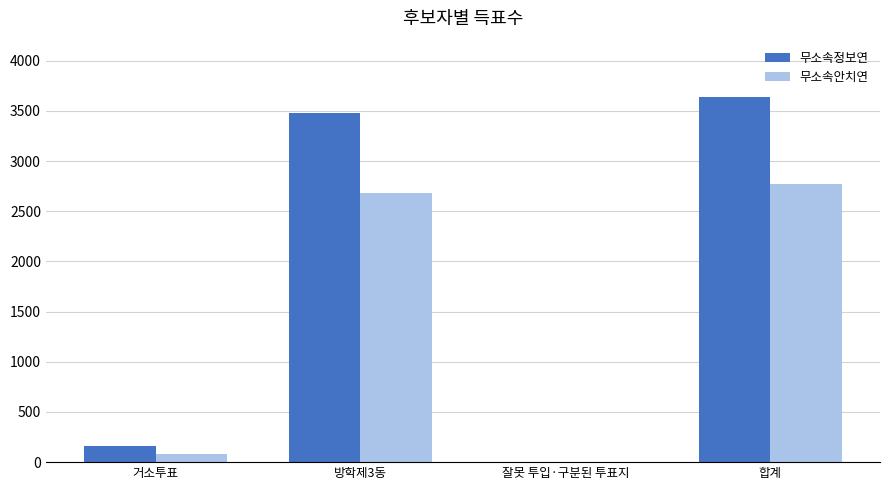

Between 거소투표 and 합계, which series saw the biggest shift?

무소속정보연